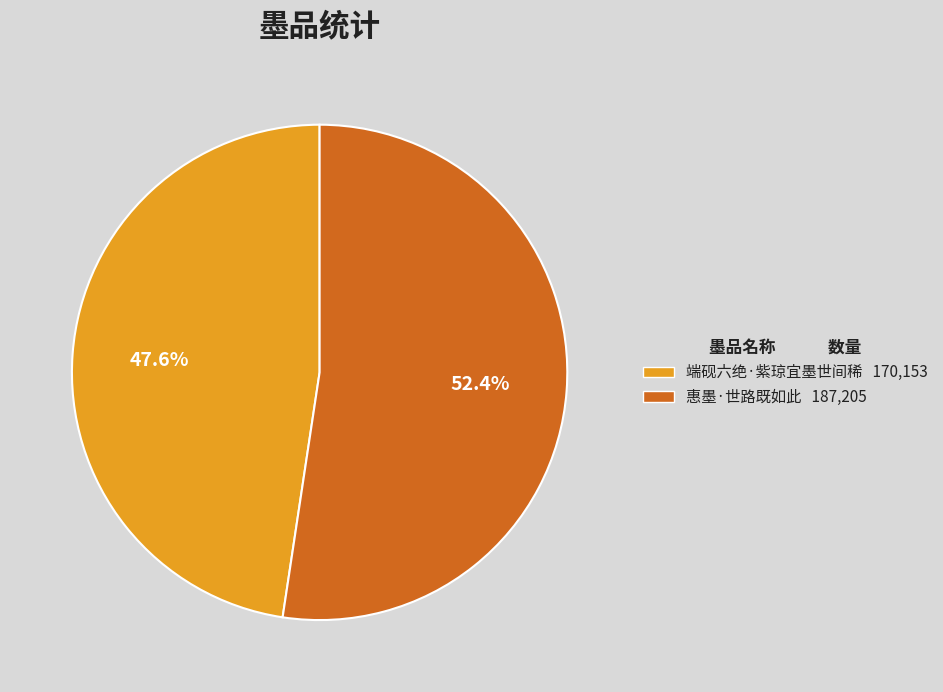

Which has a higher value, 端砚六绝·紫琼宜墨世间稀 or 惠墨·世路既如此?

惠墨·世路既如此